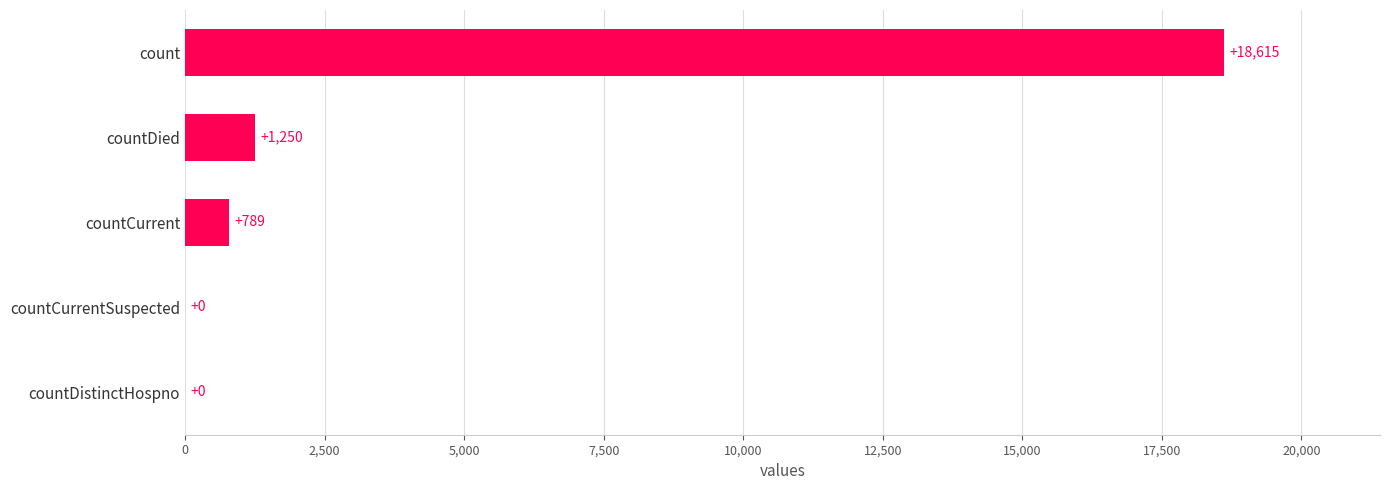

Which category has the highest value across all series?

count